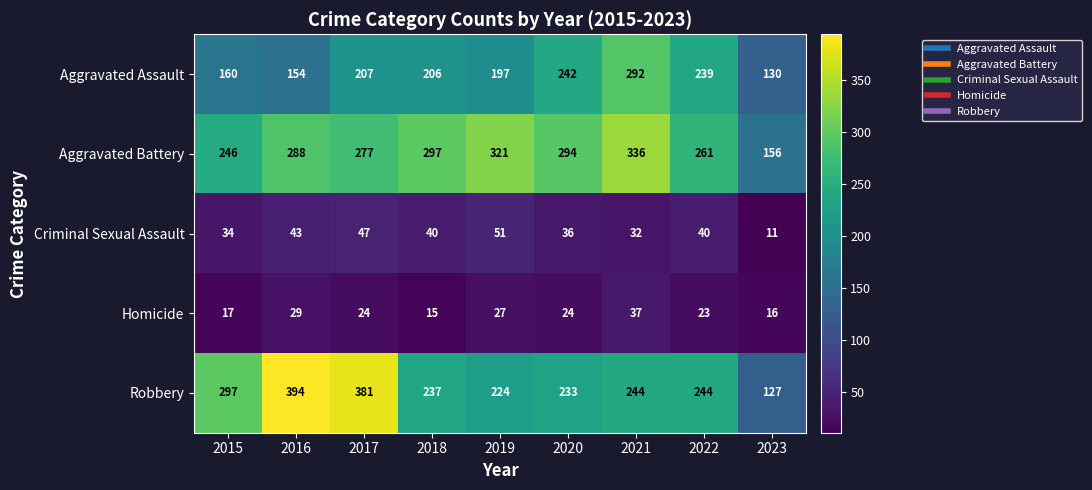

Which series has the largest total across all categories?

Aggravated Battery